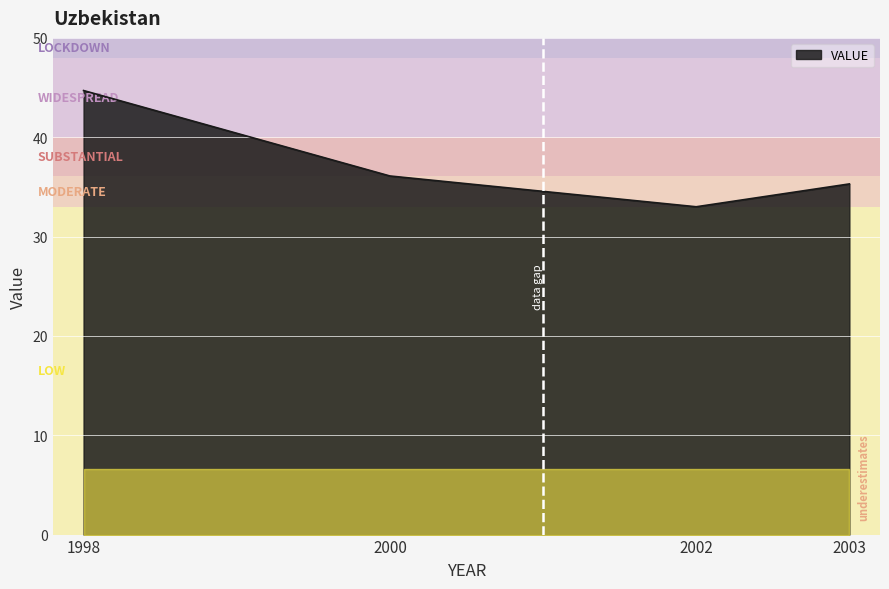

The value at 2000 is 24.5. True or false?

False